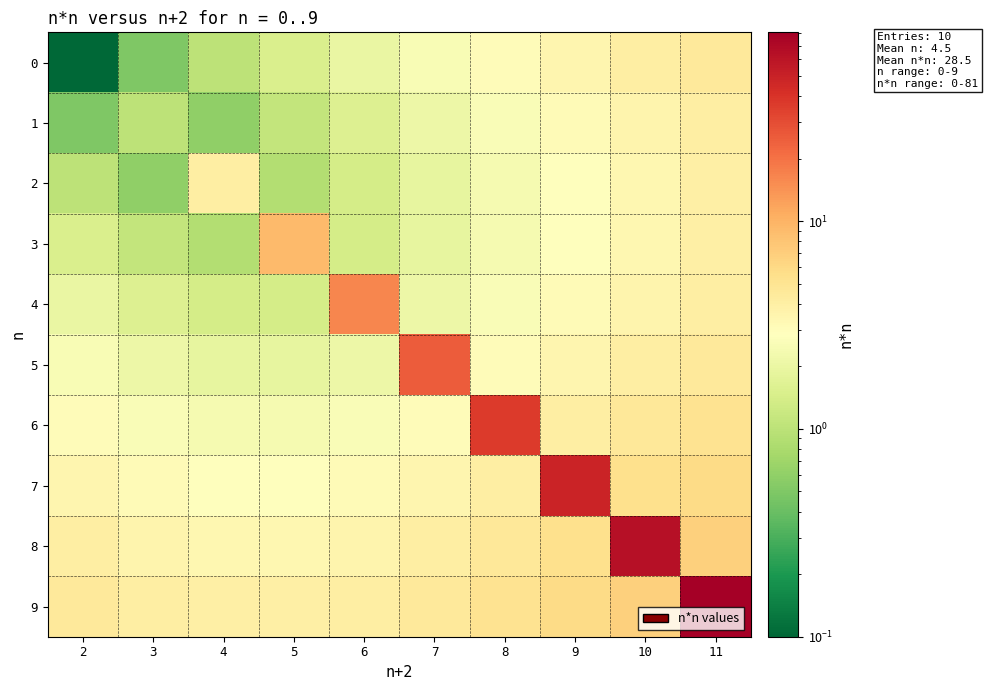

List the series in order of their peak value, highest first.

9, 8, 7, 6, 5, 4, 3, 0, 1, 2